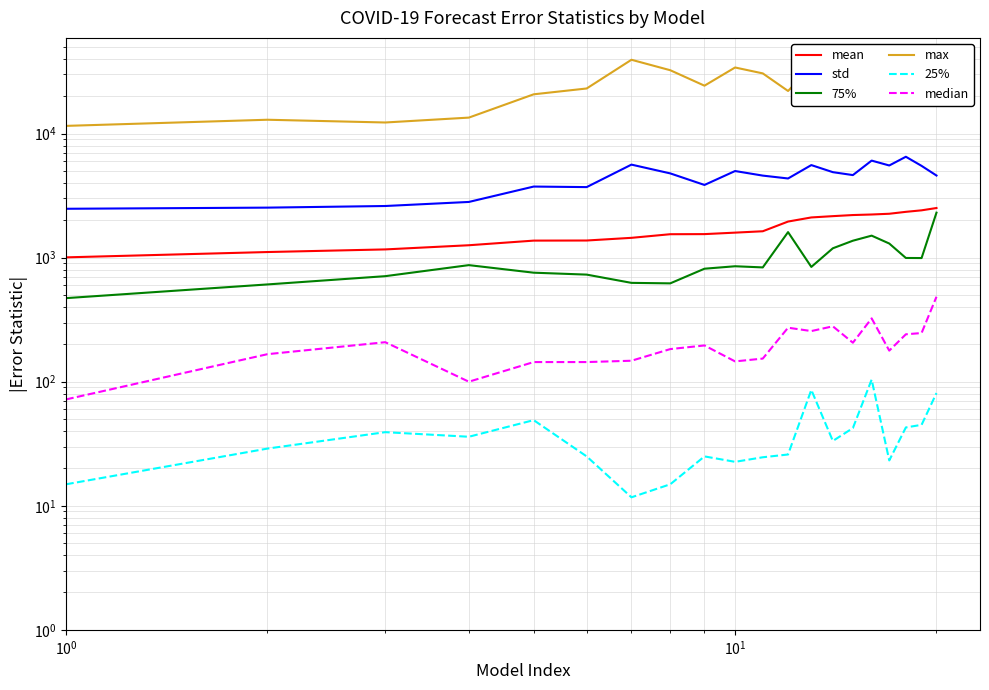

What are all the series names shown in the legend?

mean, std, 75%, max, 25%, median